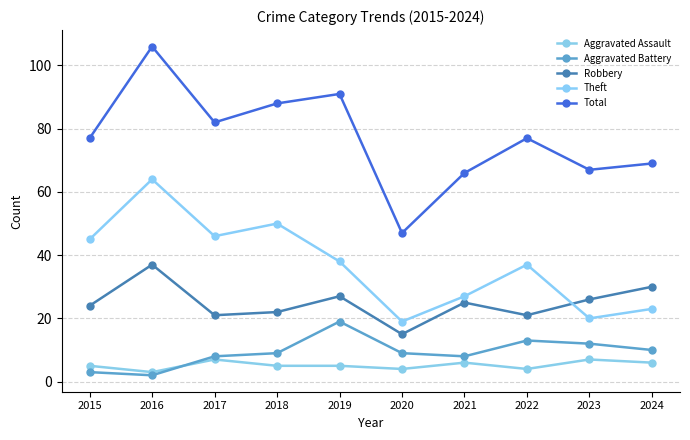

At which category does the chart reach its minimum across all series?

2016